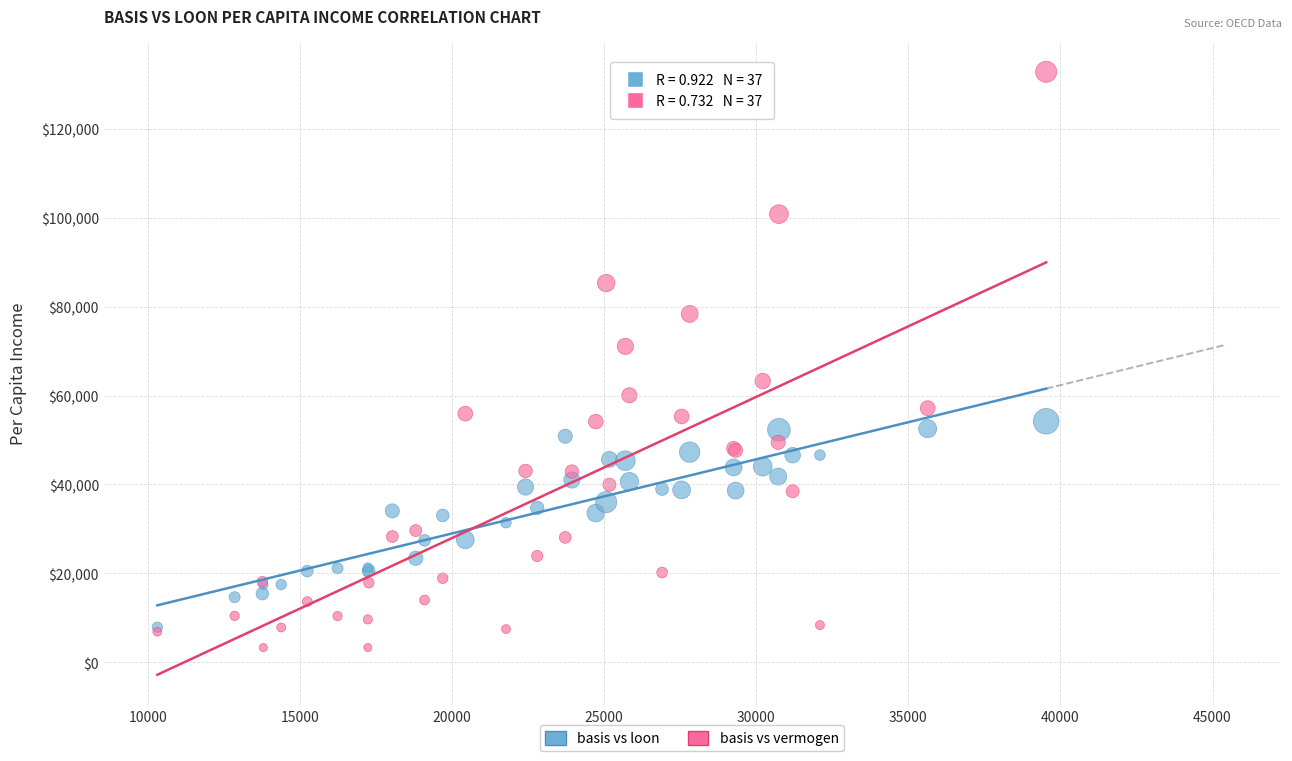

Across all series, what Y value is closest to 68069?

71073